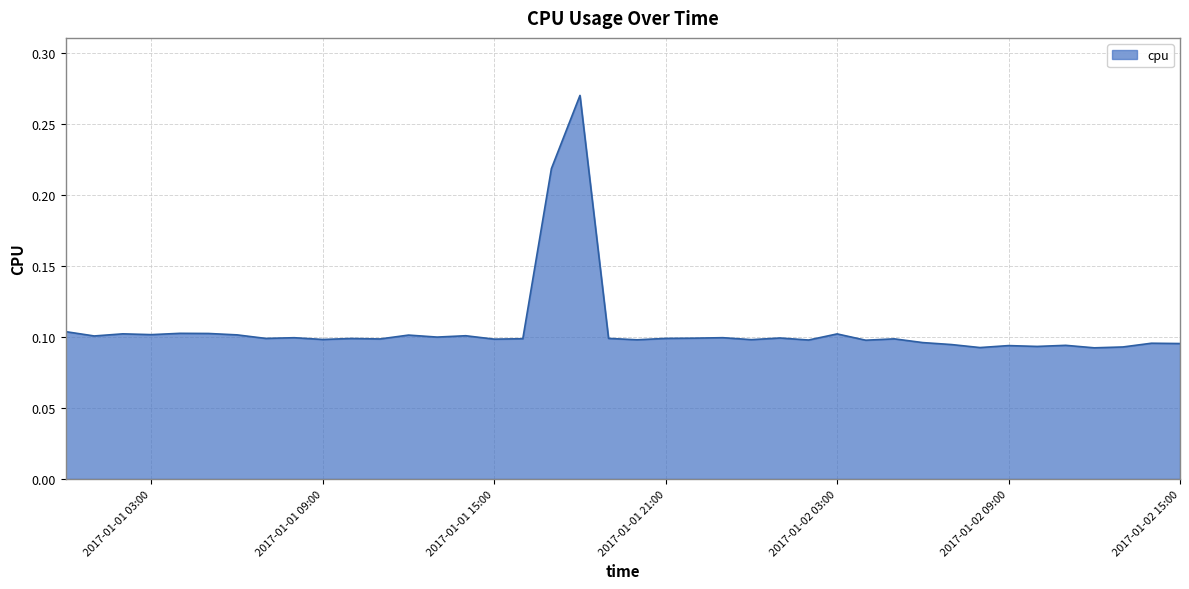

Does the chart have visible grid lines?

Yes